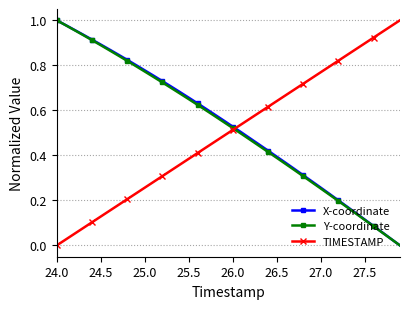

True or false: TIMESTAMP has more than 2 points higher than both neighbors.

False